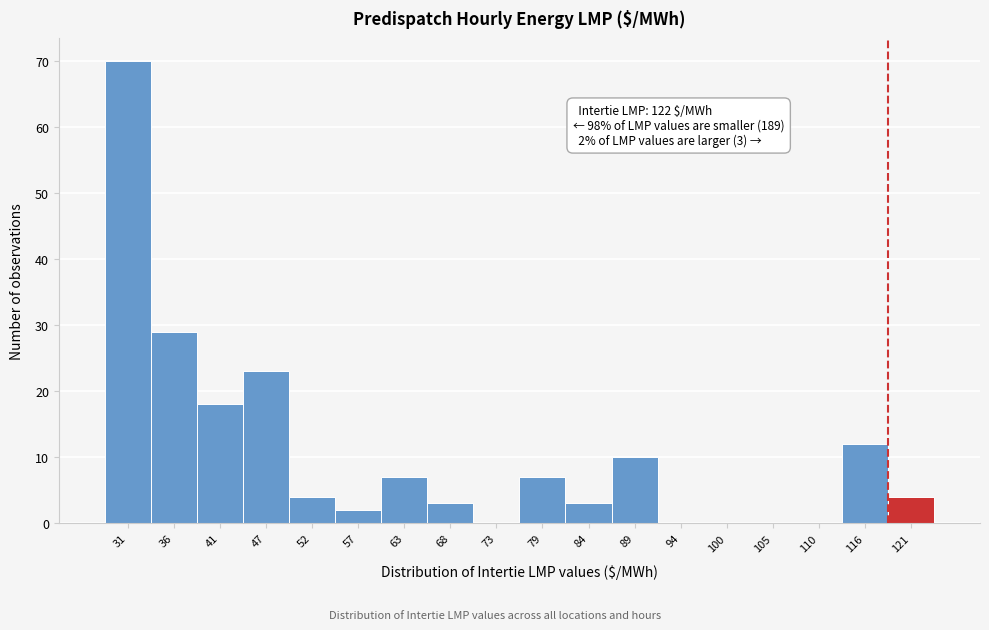

Reading right to left, list all the values displayed in this chart.

121=4	116=12	110=0	105=0	100=0	94=0	89=10	84=3	79=7	73=0	68=3	63=7	57=2	52=4	47=23	41=18	36=29	31=70